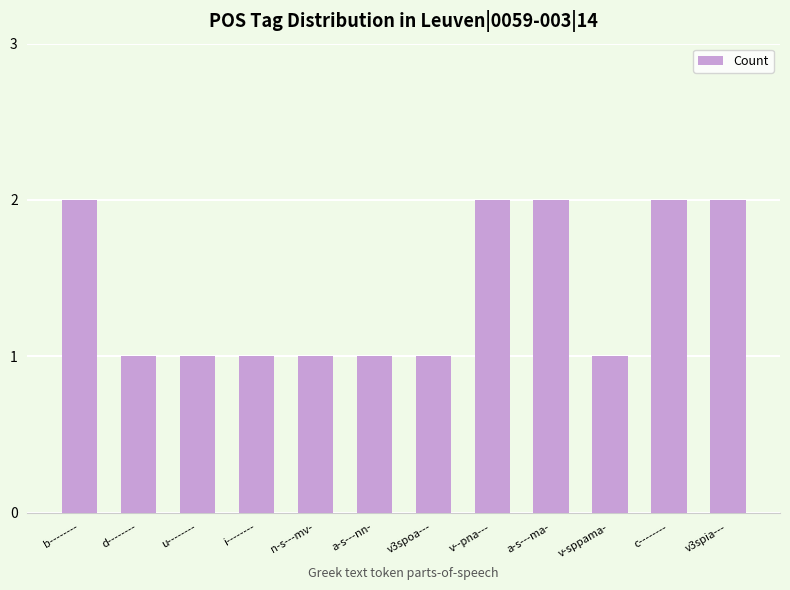

What is the maximum value shown in the chart?

2